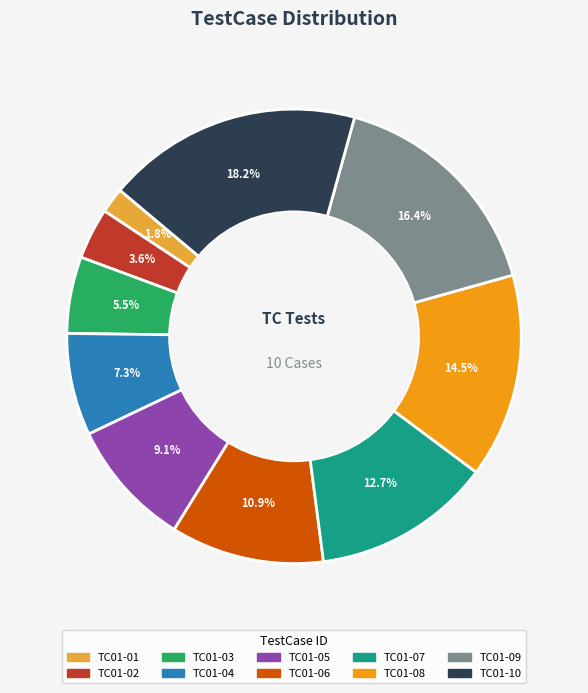

Is it true that TC01-06 is 16% of the pie?

False